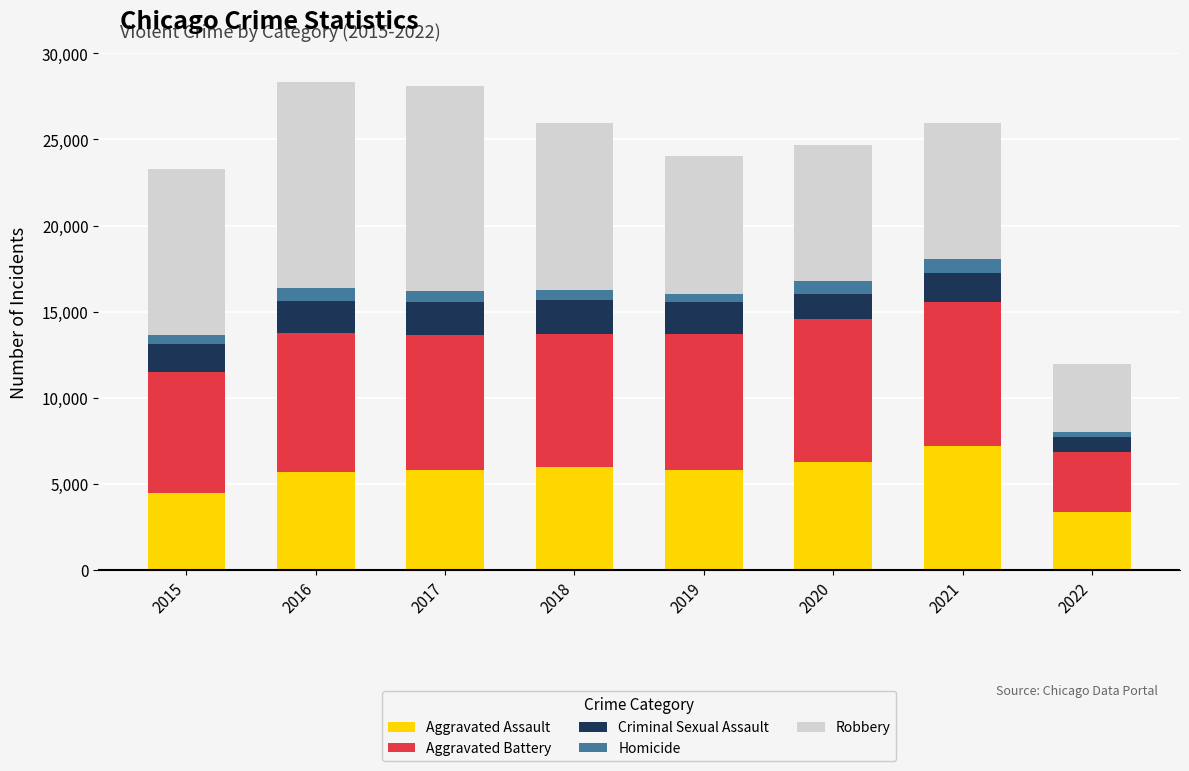

At which label does Aggravated Assault reach its minimum?

2022